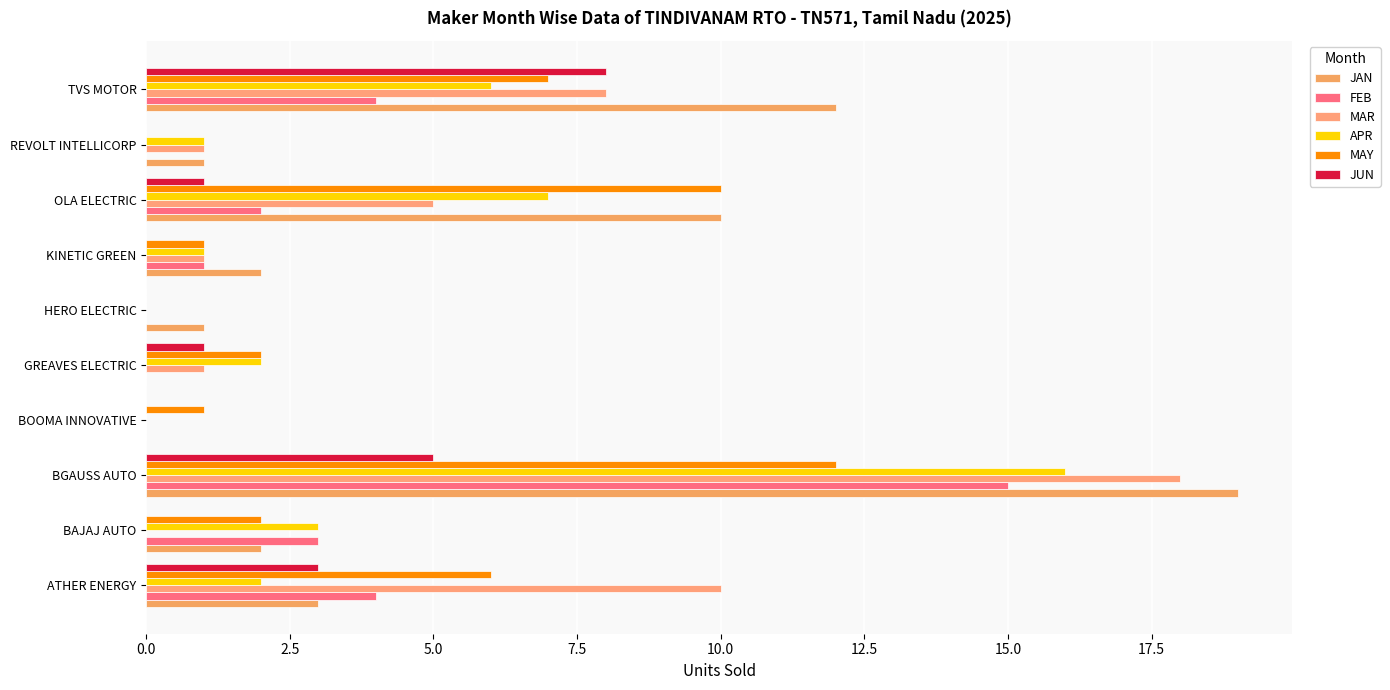

What is the sum of all MAR values?

44